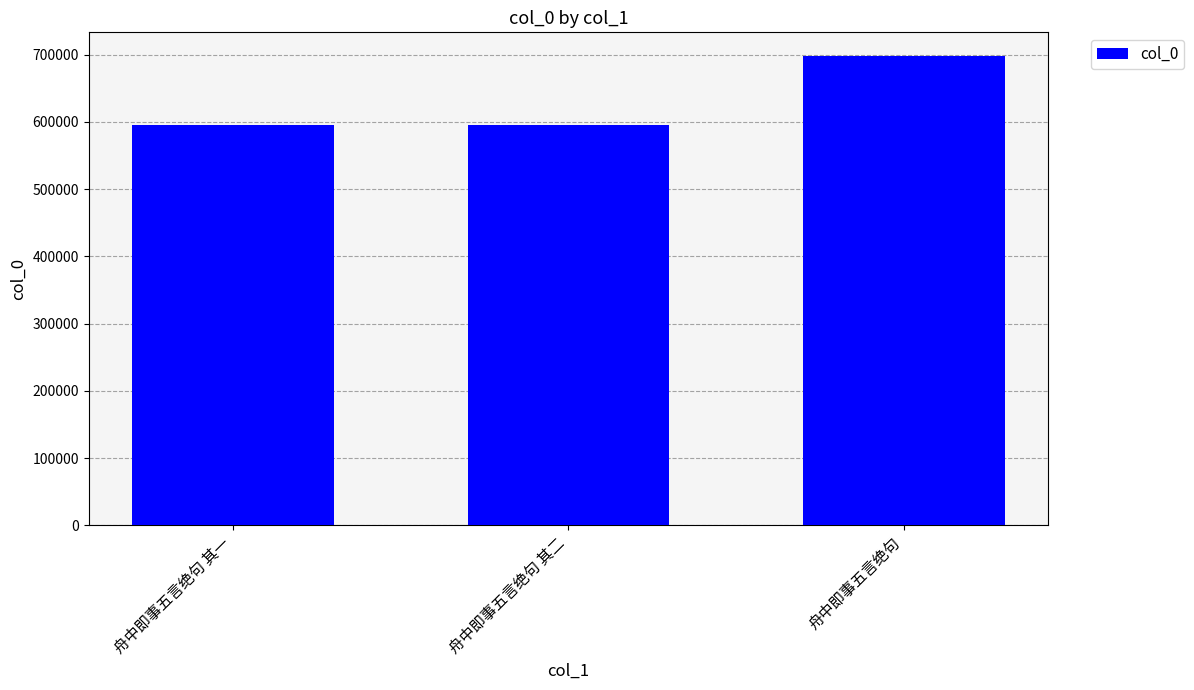

What is the change in value from 舟中即事五言绝句 其一 to 舟中即事五言绝句?

+102939